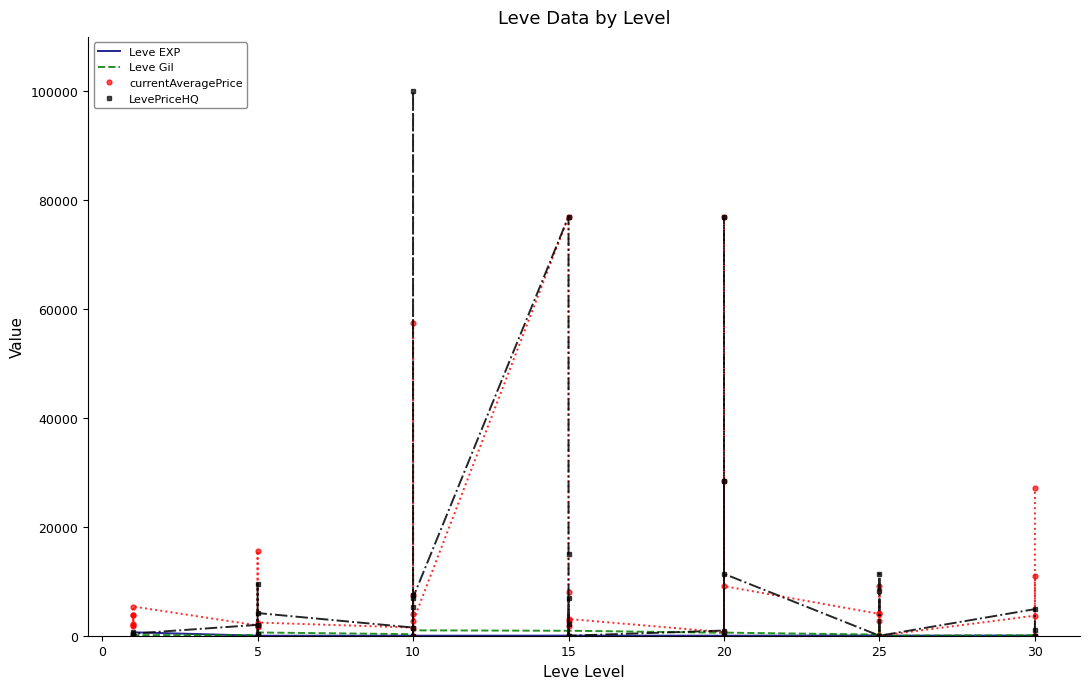

How many categories are shown in the chart?

40